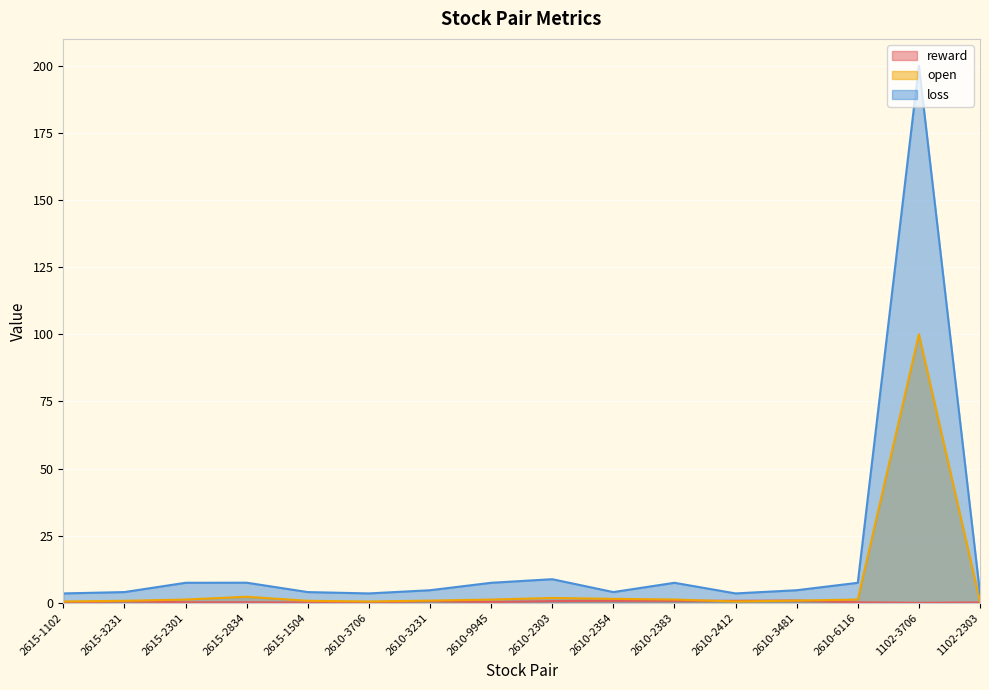

Rank the series at 2610-3706 from lowest to highest value.

reward, open, loss